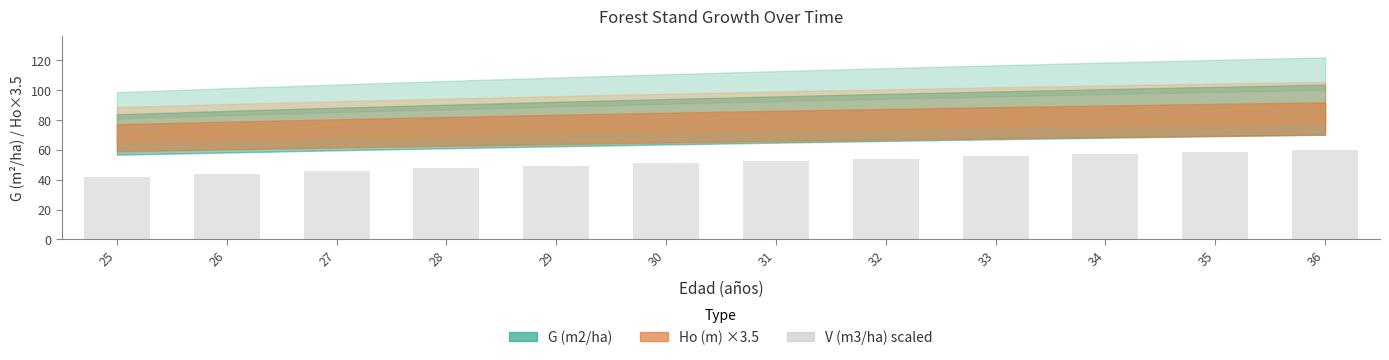

Reading left to right, what are all the values shown in this chart?

42.0	43.9	45.7	47.5	49.2	50.9	52.5	54.1	55.6	57.1	58.5	59.9